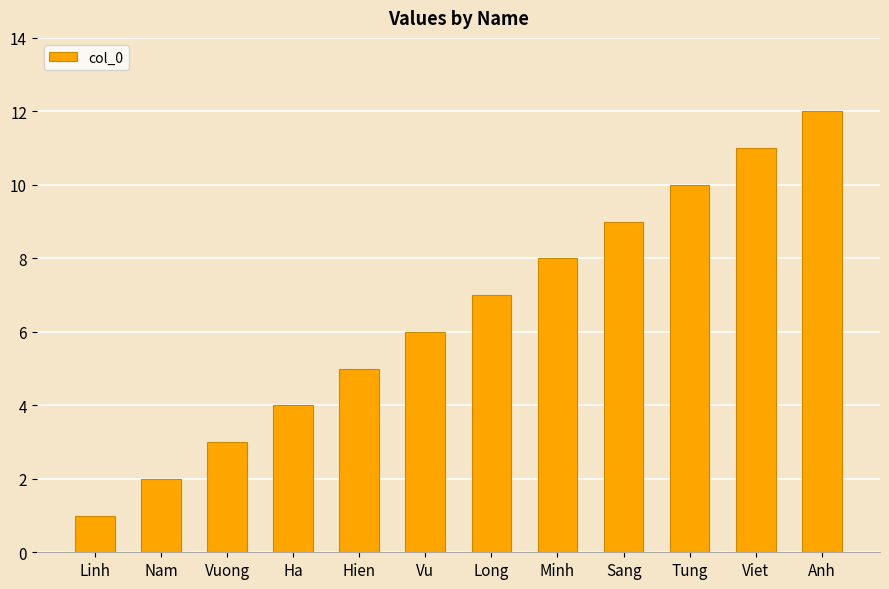

The chart shows a value of 5 at Minh. True or false?

False